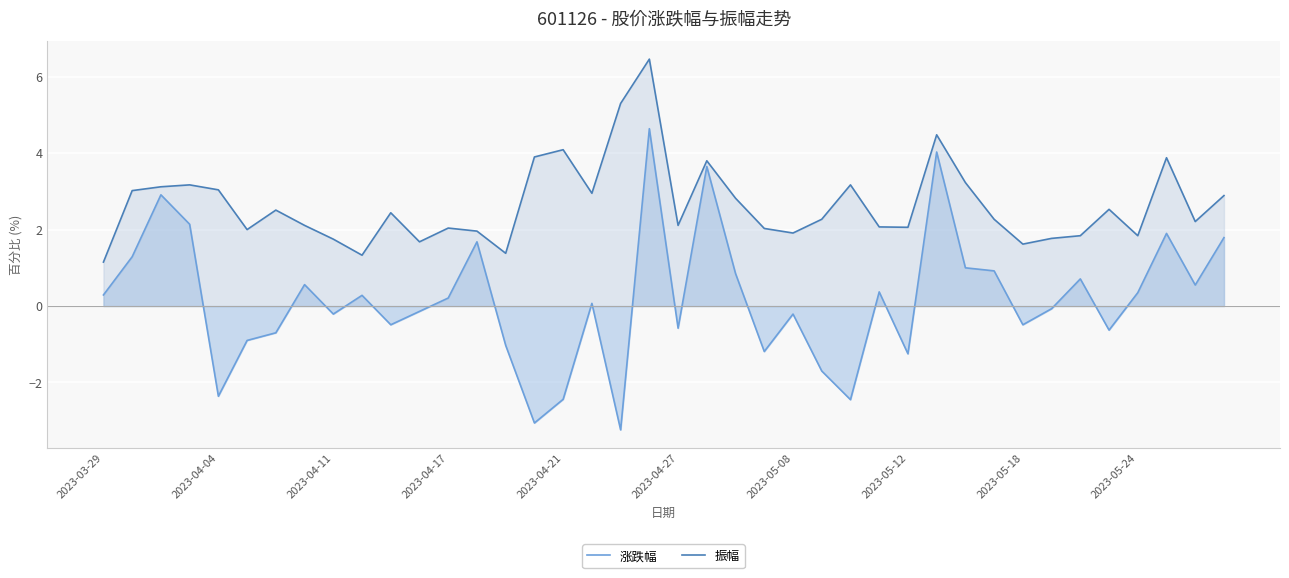

True or false: 振幅 and 涨跌幅 intersect in this chart.

False